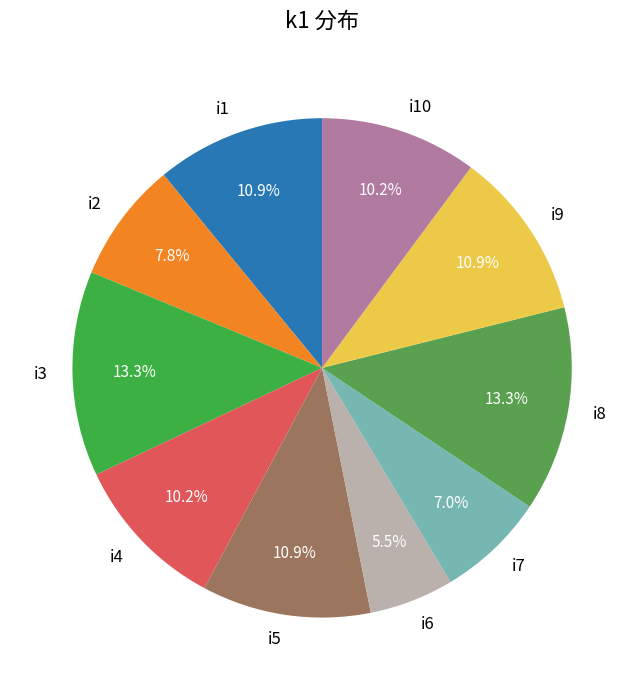

Count the number of slices in the pie.

10